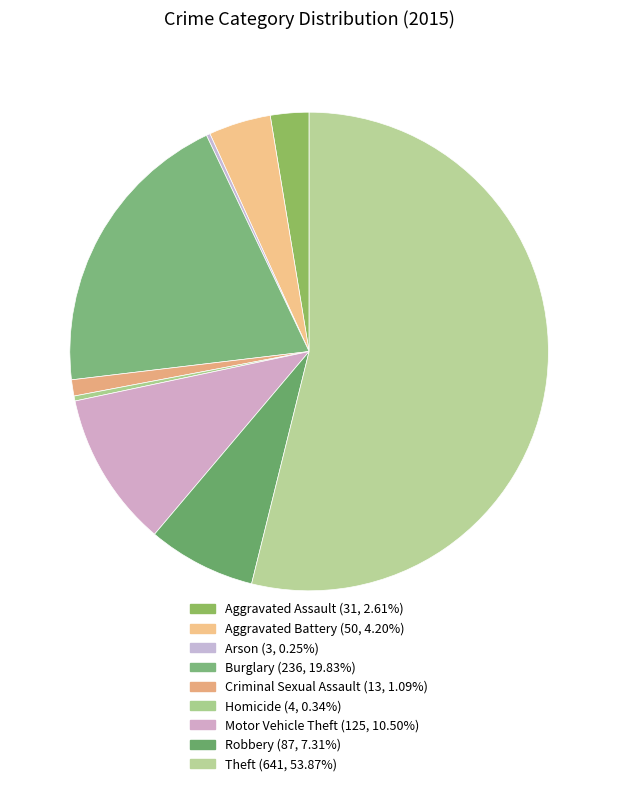

To the nearest percent, what is the difference between the largest and smallest slice percentages?

54%